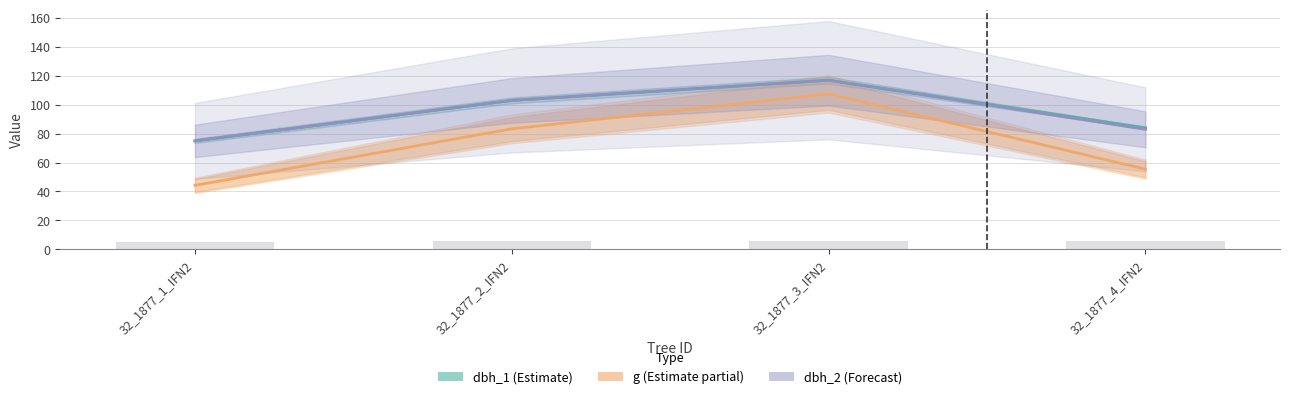

What is the average value of the dbh_1 (Estimate) series?

94.8